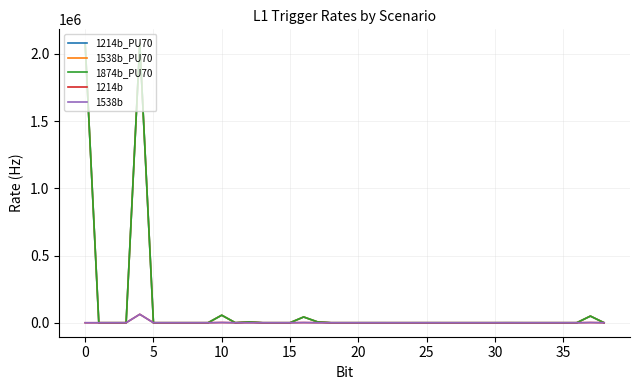

Does the chart have visible grid lines?

Yes